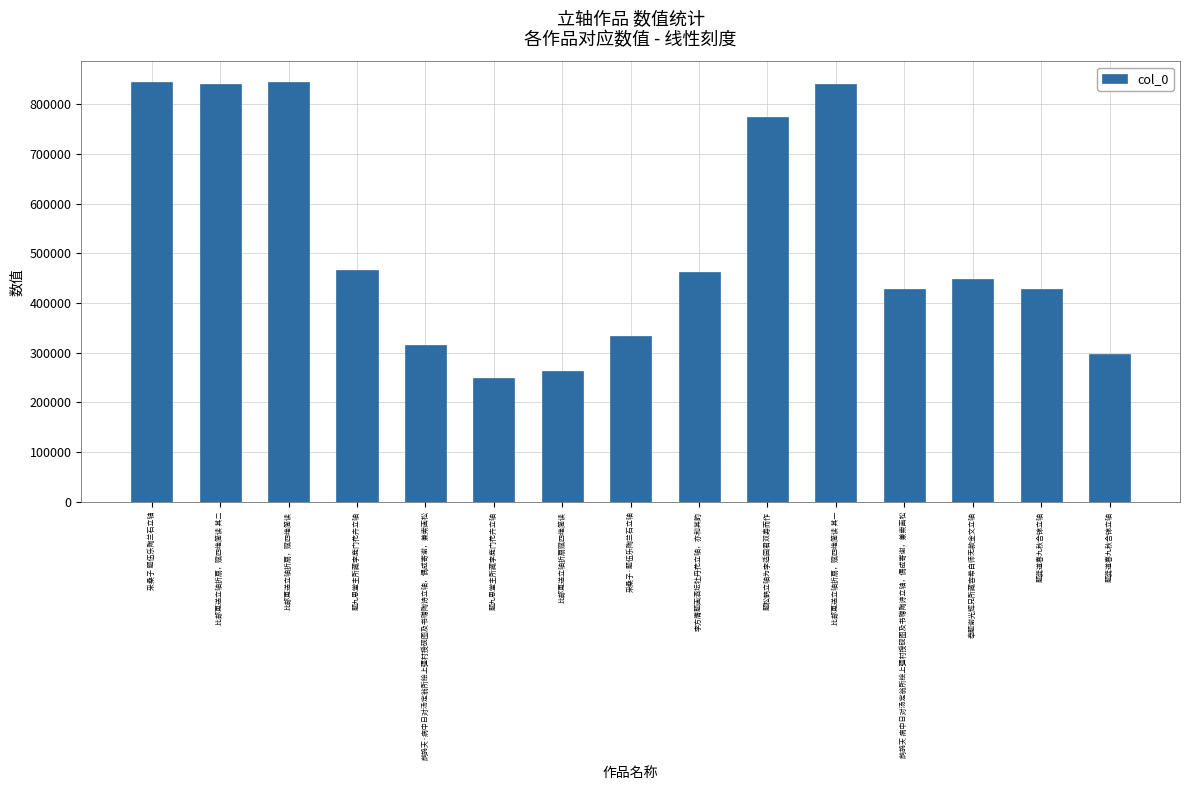

How many bars are there in total?

15